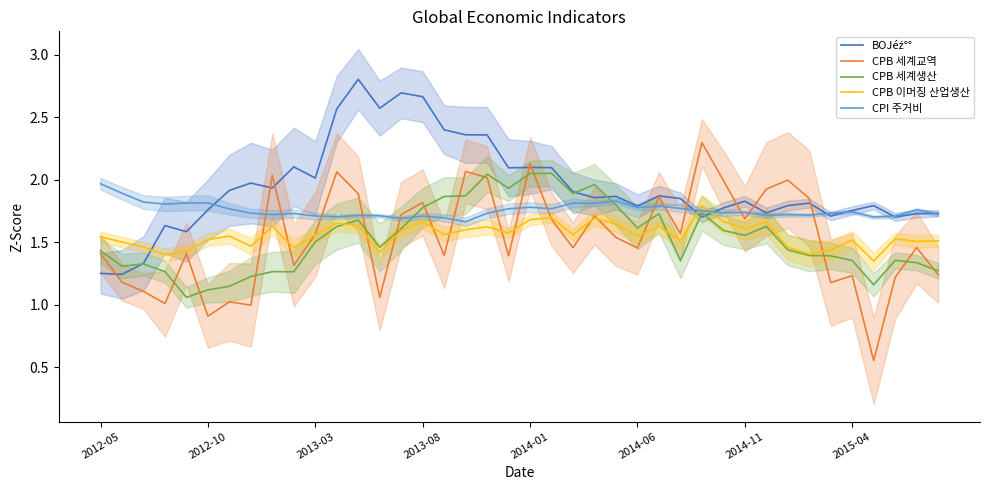

True or false: CPB 세계생산 and CPB 세계교역 intersect in this chart.

True